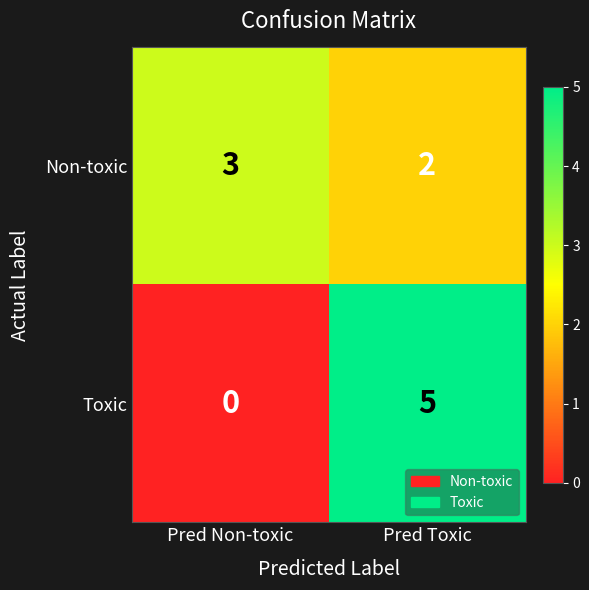

Is the value of Non-toxic at Pred Non-toxic greater than the value of Toxic at Pred Toxic?

No